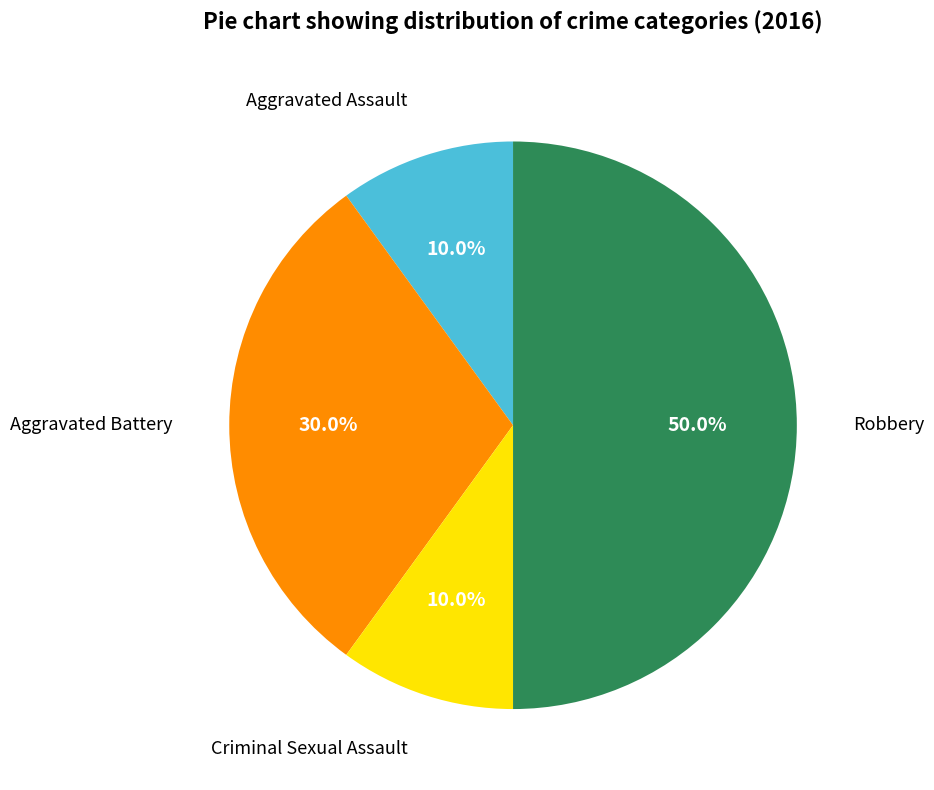

Is it true that Aggravated Battery is 30% of the pie?

True